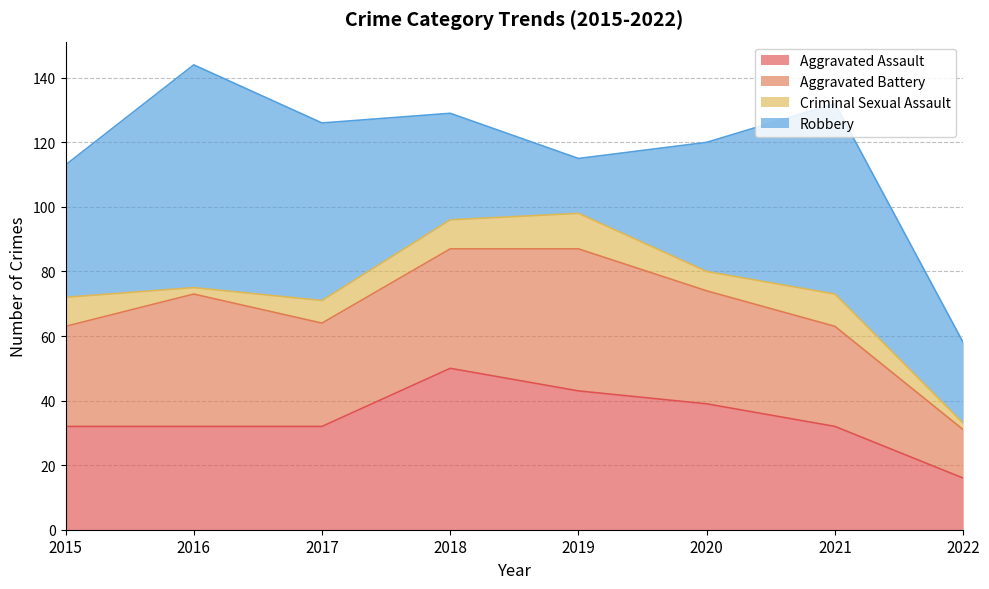

Which category has the lowest value across all series?

2016